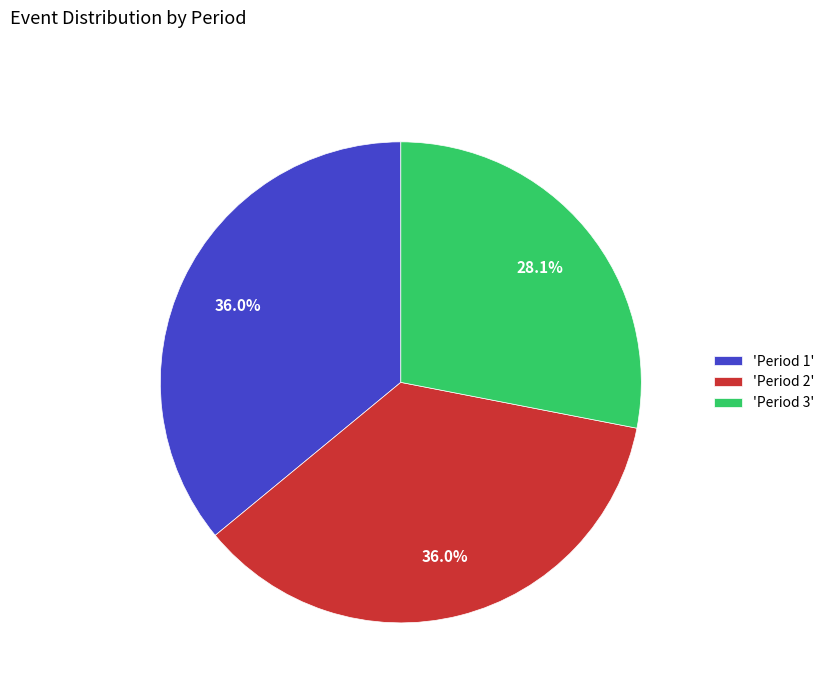

Which category has the smallest portion of the pie?

'Period 3'